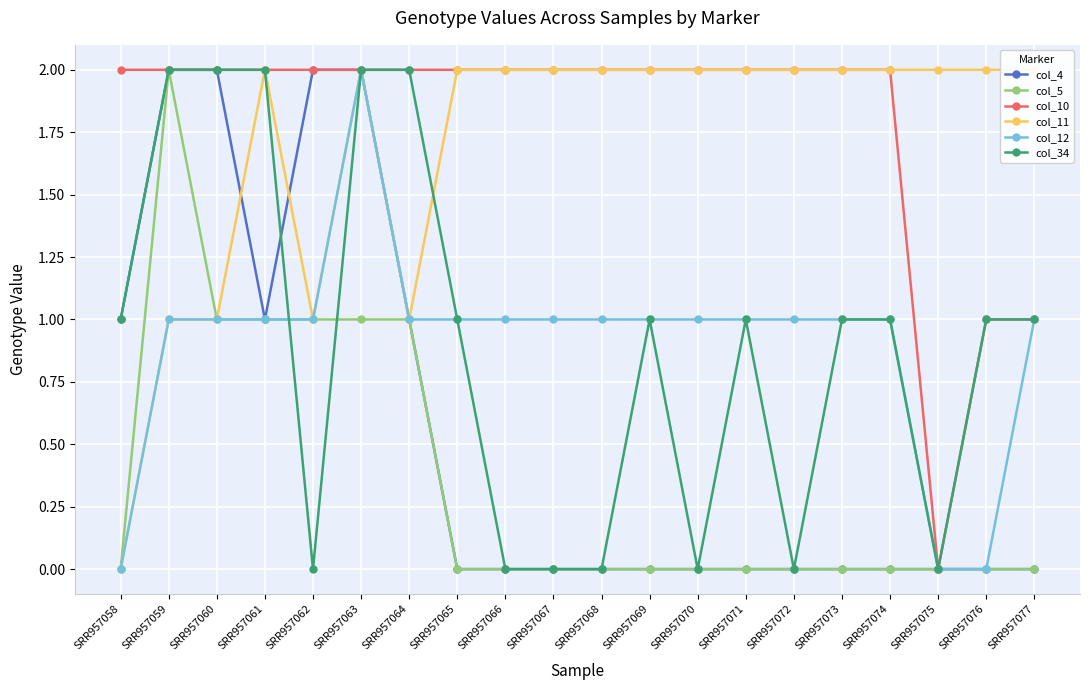

Which category has the lowest value in the col_10 series?

SRR957075